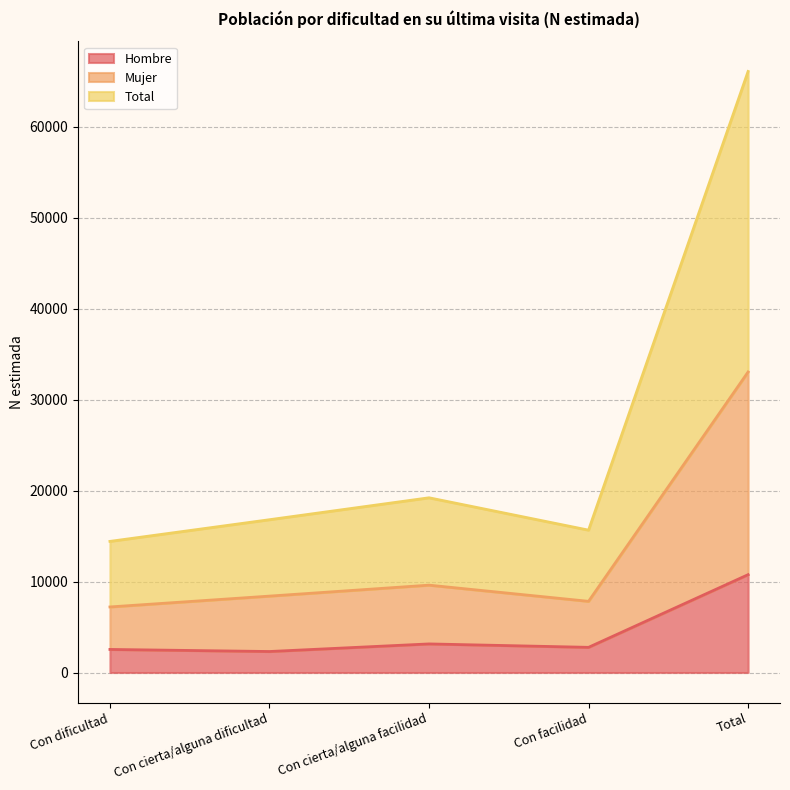

Which category has the lowest value in the Mujer series?

Con dificultad